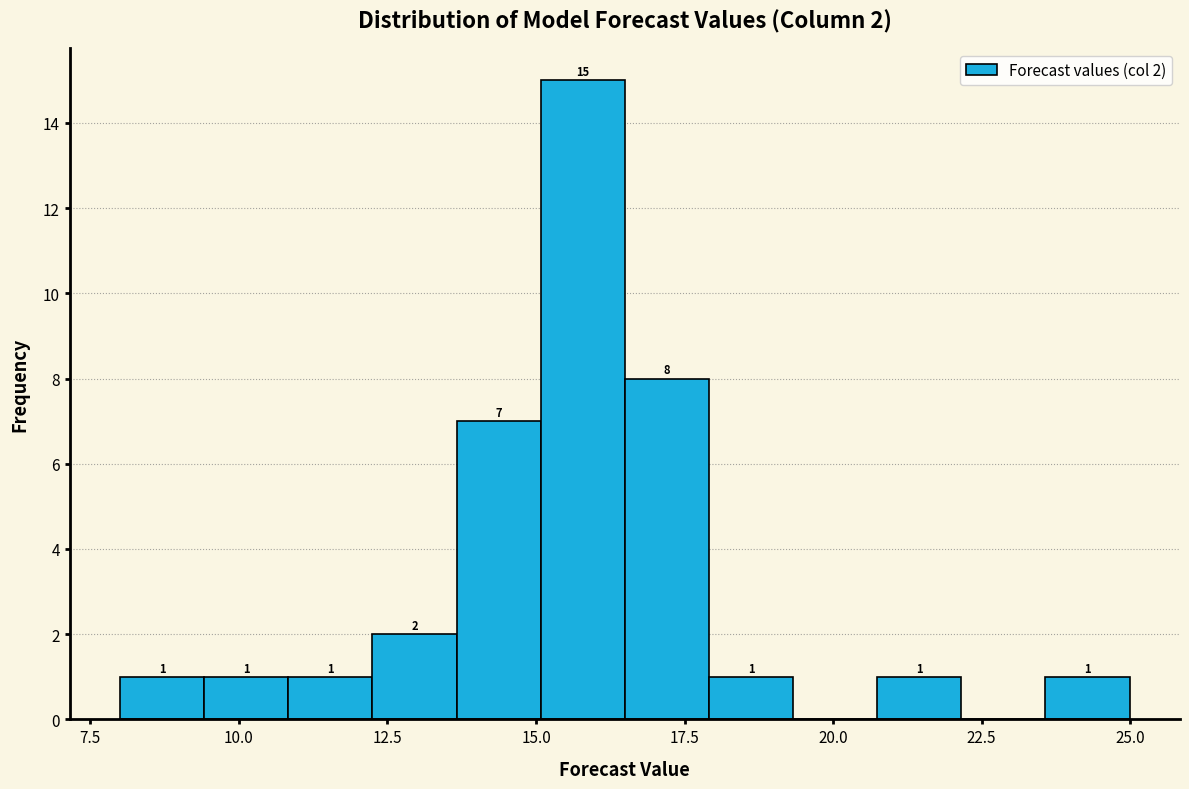

Around what value on the x-axis is the tallest bar? Give the approximate position of its centre, as read against the axis.

16.0